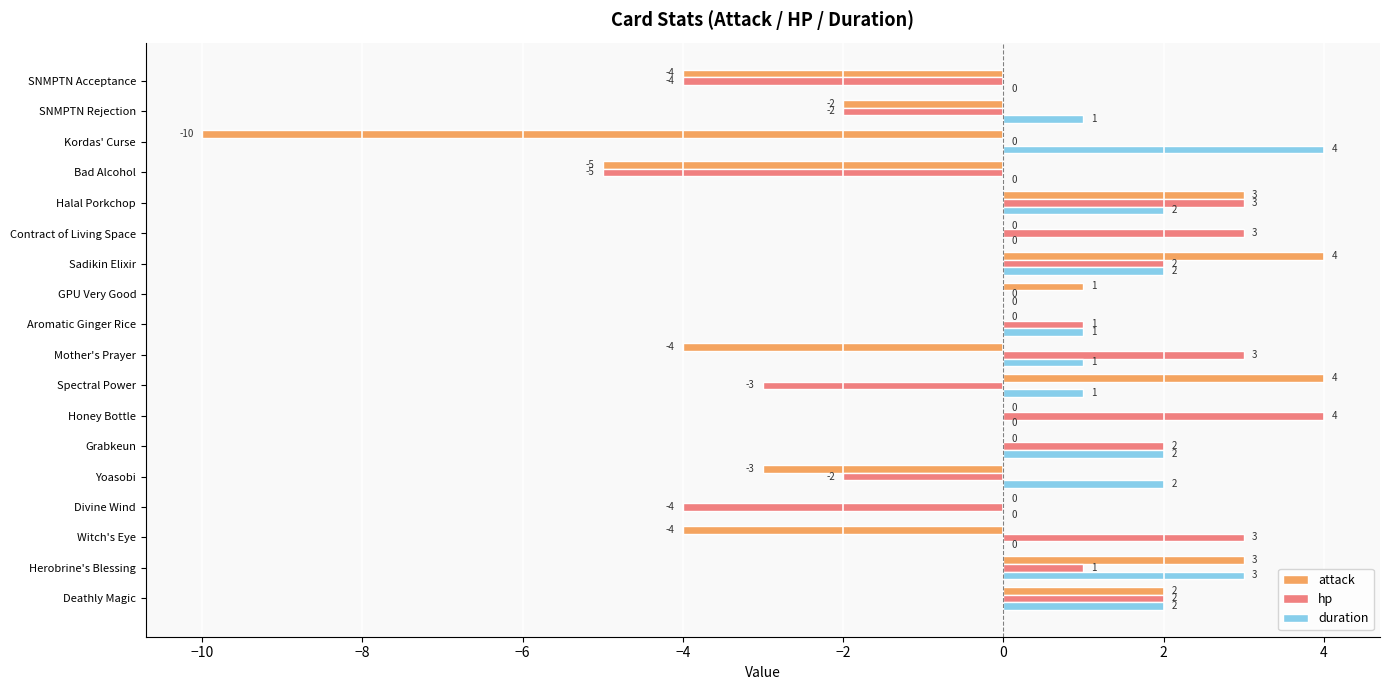

What is the total value across all series at Kordas' Curse?

-6